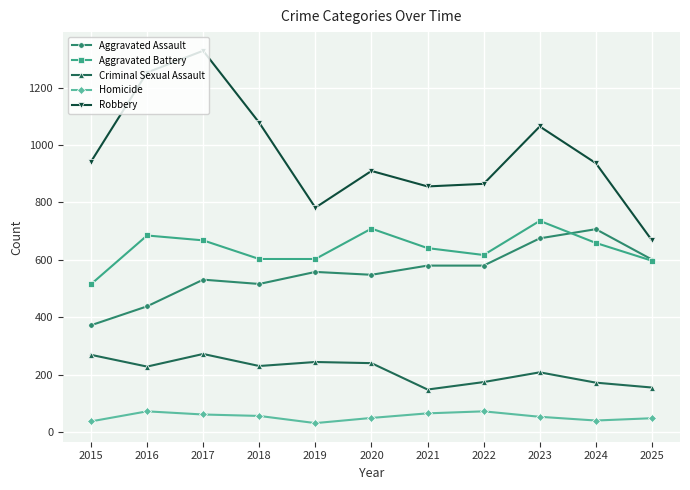

At which category does the chart reach its peak across all series?

2017